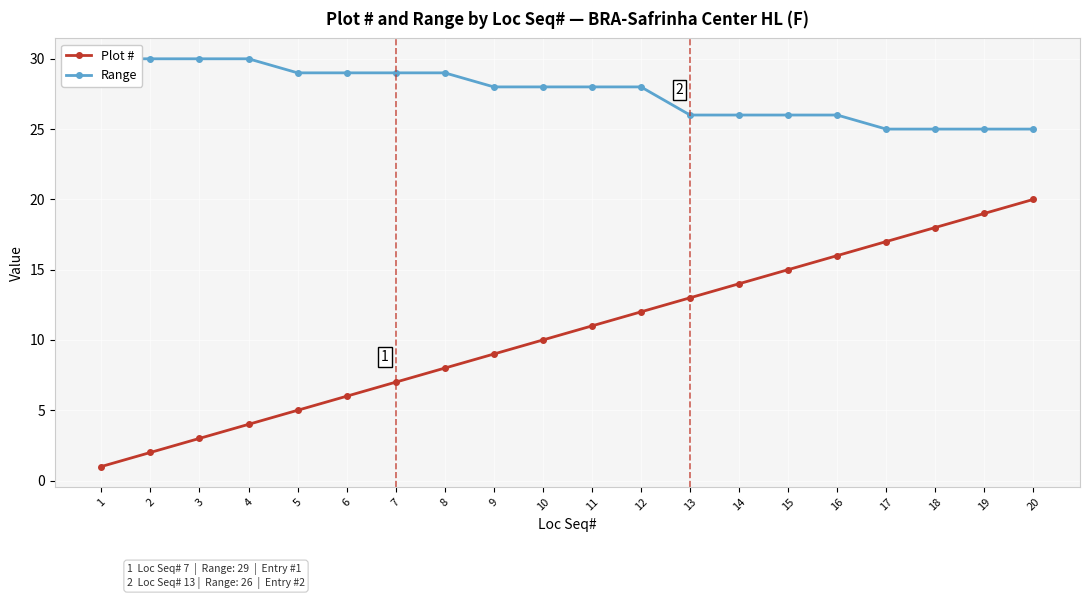

What is the value of the Range point at the 14th from the left?

26